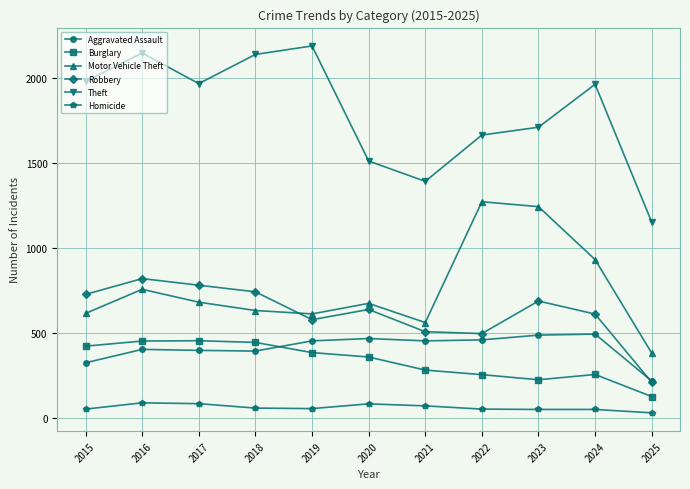

What value does the Aggravated Assault series have at 2024?

492